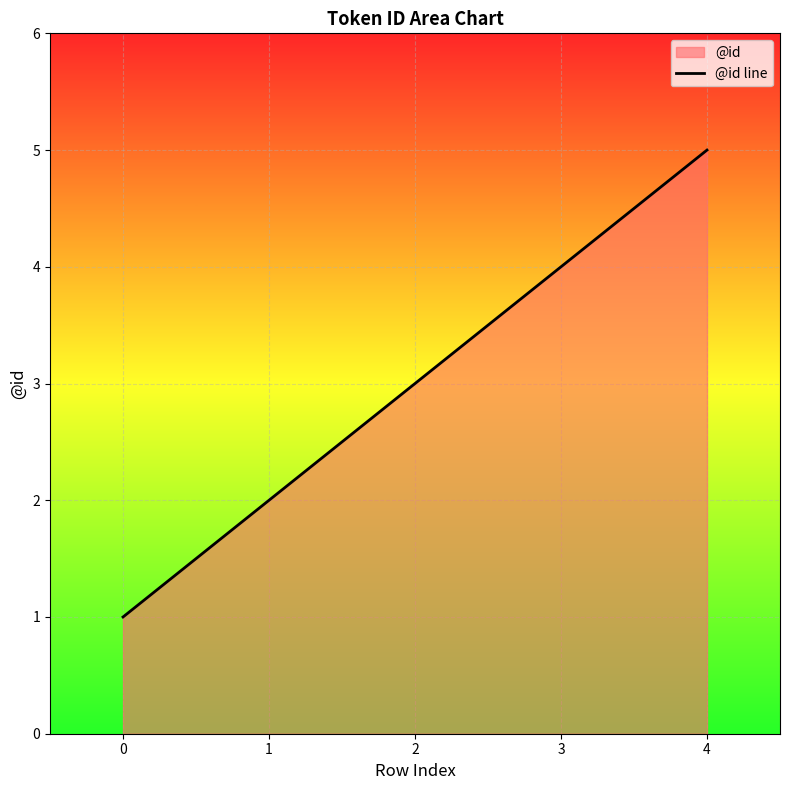

Rank the categories by value from lowest to highest.

0, 1, 2, 3, 4